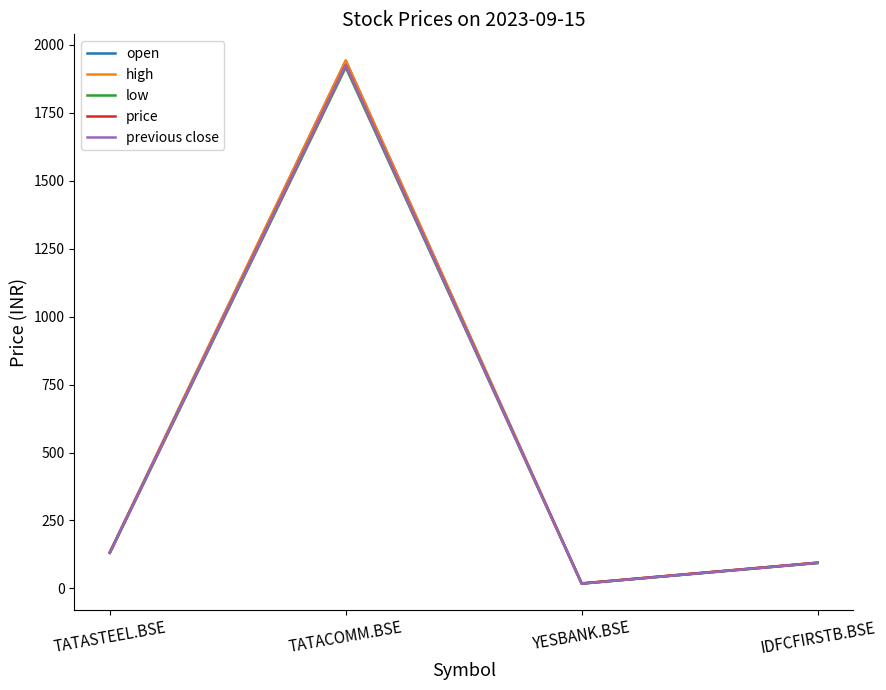

Read the previous close value at TATASTEEL.BSE.

131.7